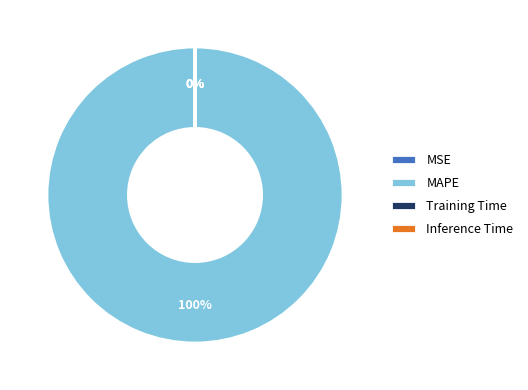

Does MAPE account for over 50% of the chart?

Yes